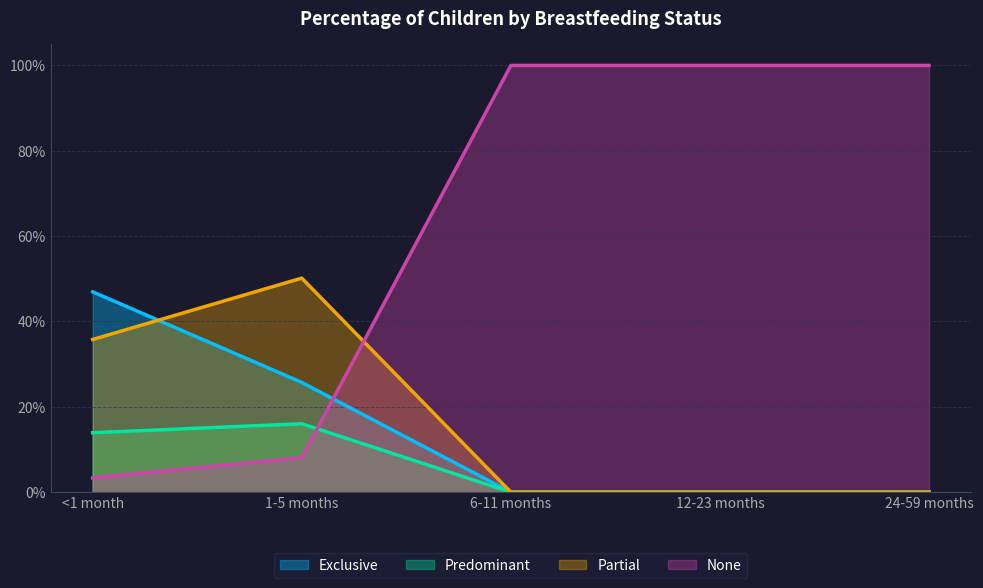

True or false: Partial and Exclusive cross at least once.

True